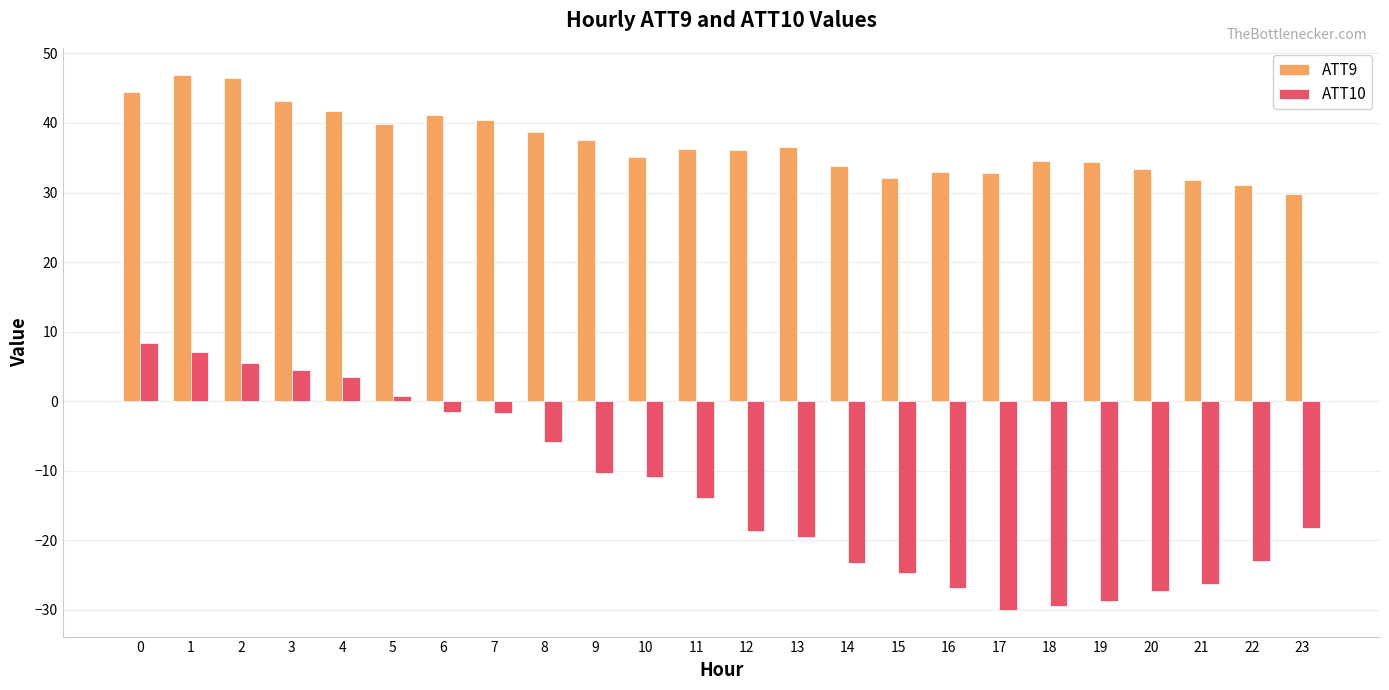

What are all the series names shown in the legend?

ATT9, ATT10